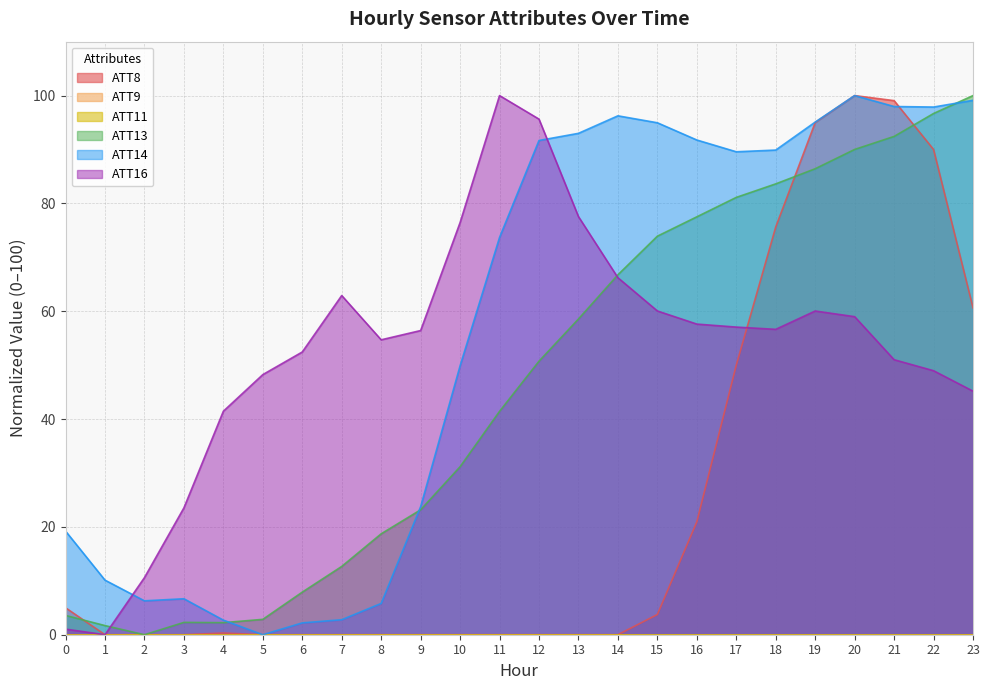

What is the average value of the ATT16 series?

52.6